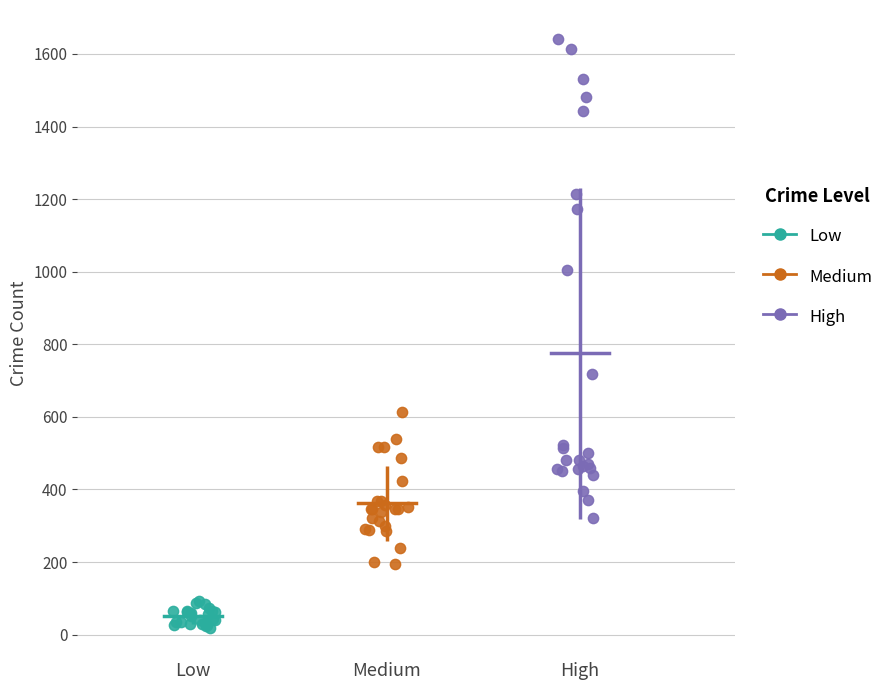

Which series contains the highest Y value?

High